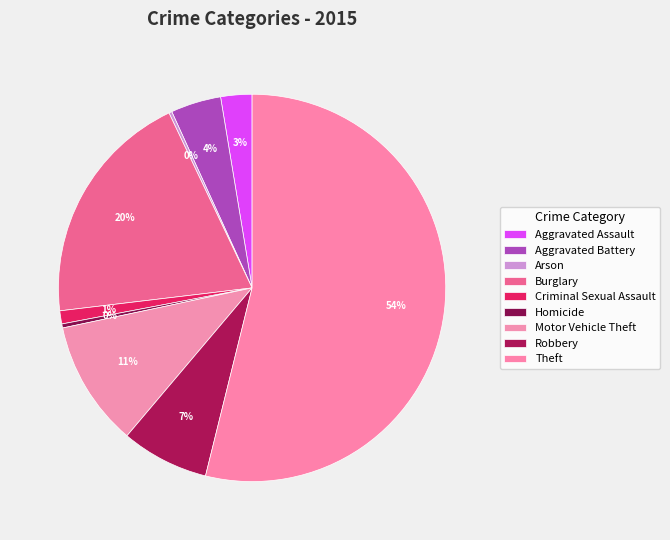

What is the majority slice?

Theft